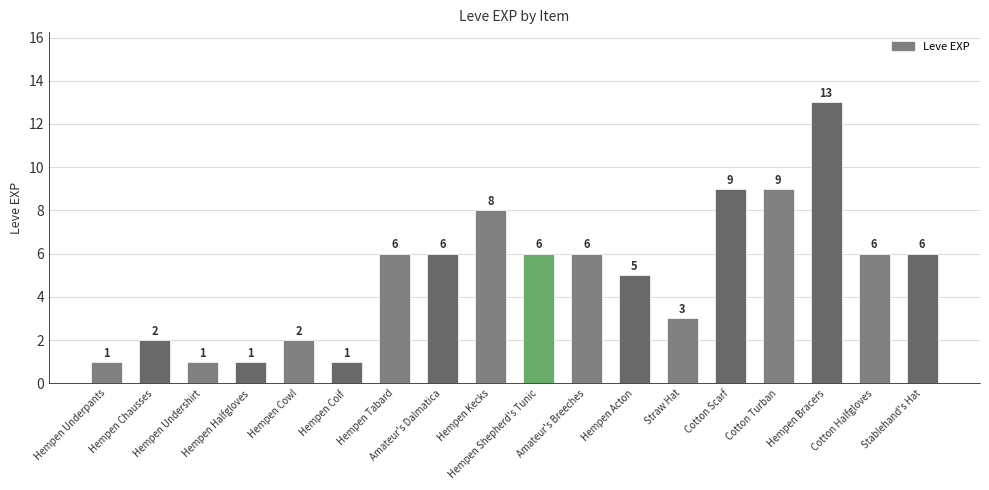

Which category has the highest value across all series?

Hempen Bracers